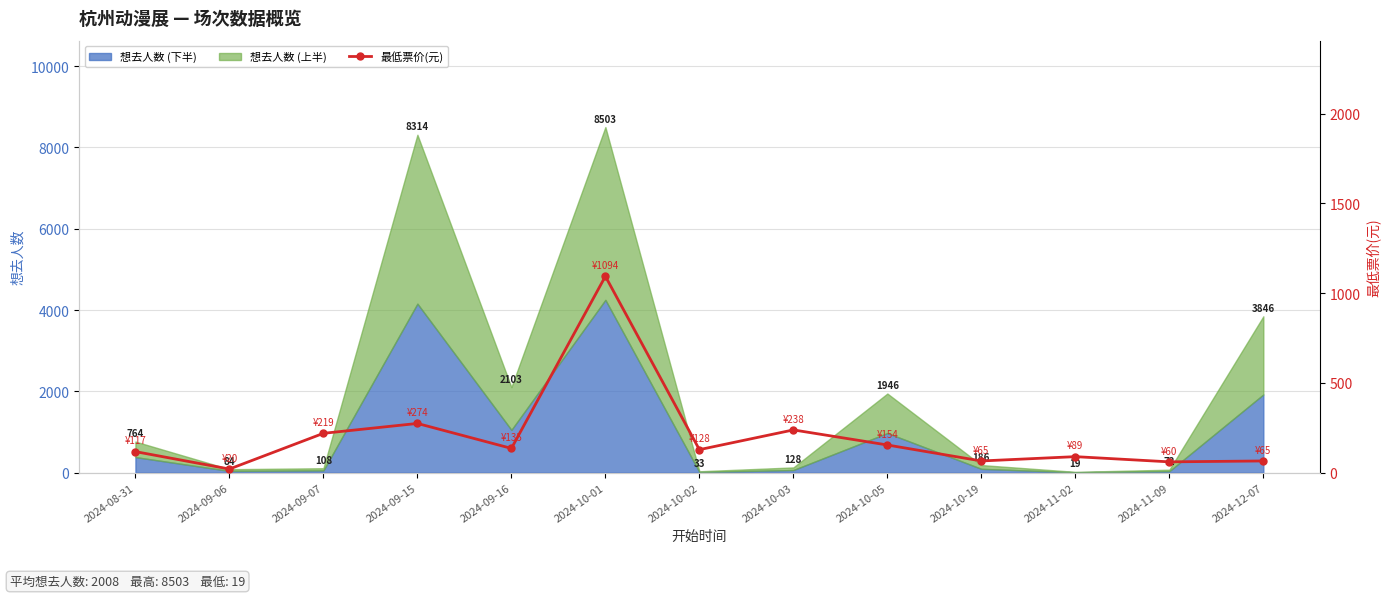

What is the change in value from 2024-09-06 to 2024-10-05?

+134